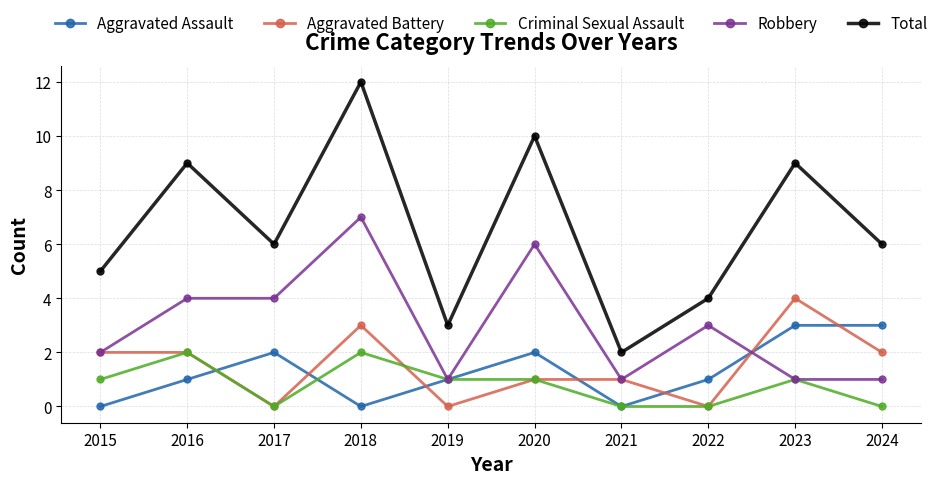

List the series in order of their peak value, highest first.

Total, Robbery, Aggravated Battery, Aggravated Assault, Criminal Sexual Assault